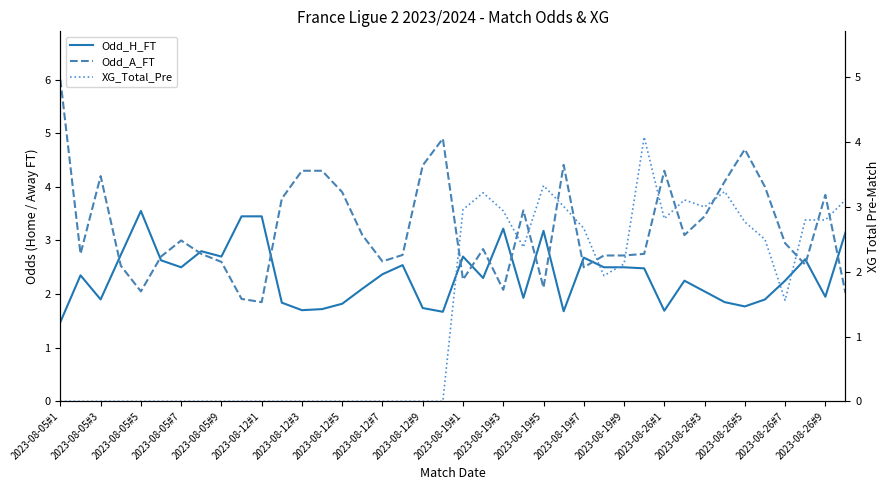

What value does the Odd_H_FT series have at 2023-08-19#1?

2.7